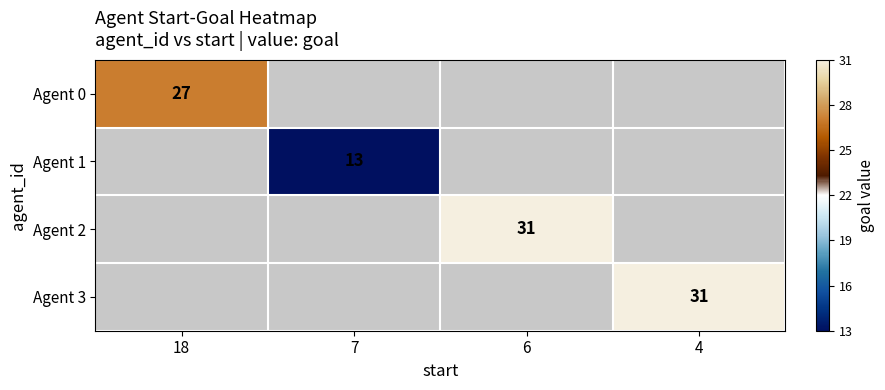

The value of Agent 2 at 6 is 42. True or false?

False